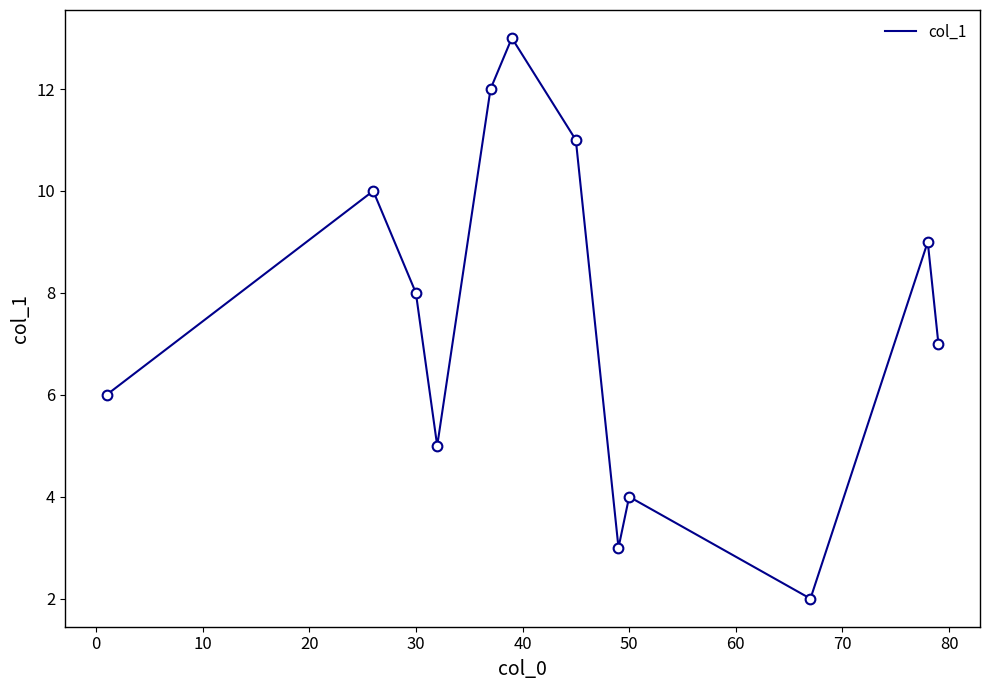

What is the maximum value shown in the chart?

13.0